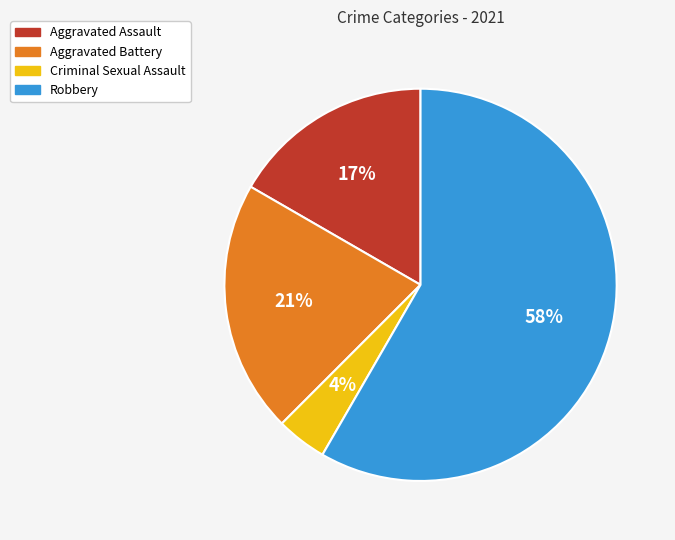

Which category has the biggest portion of the pie?

Robbery